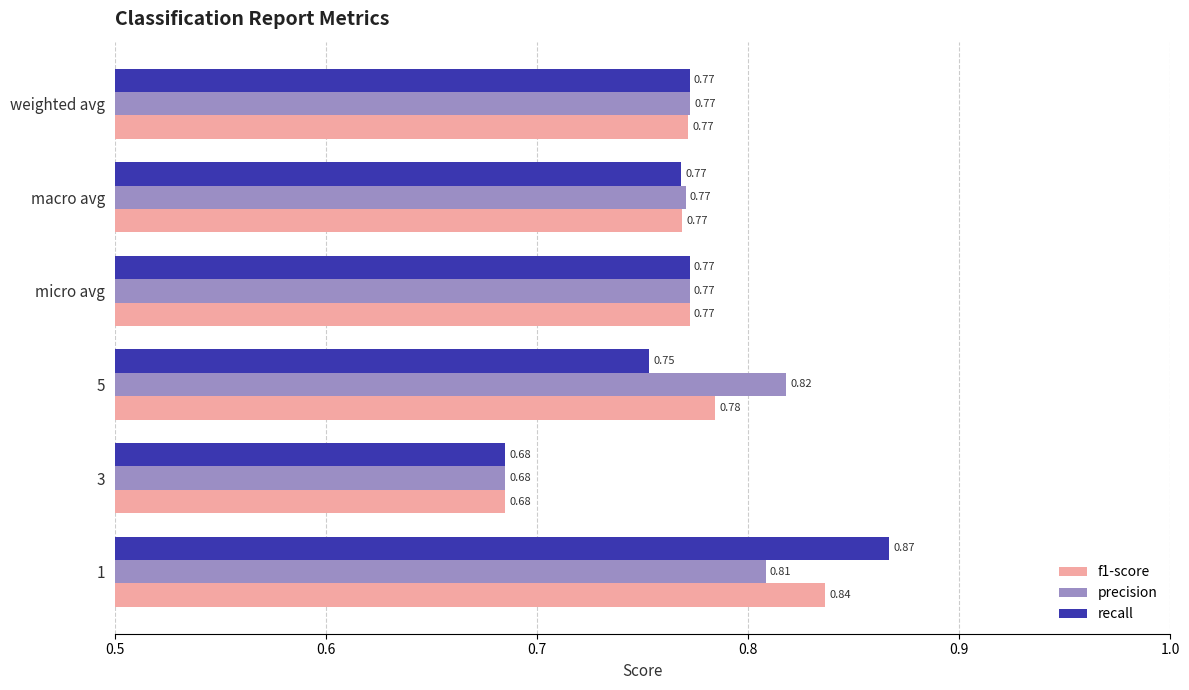

What is the sum of all f1-score values?

4.6